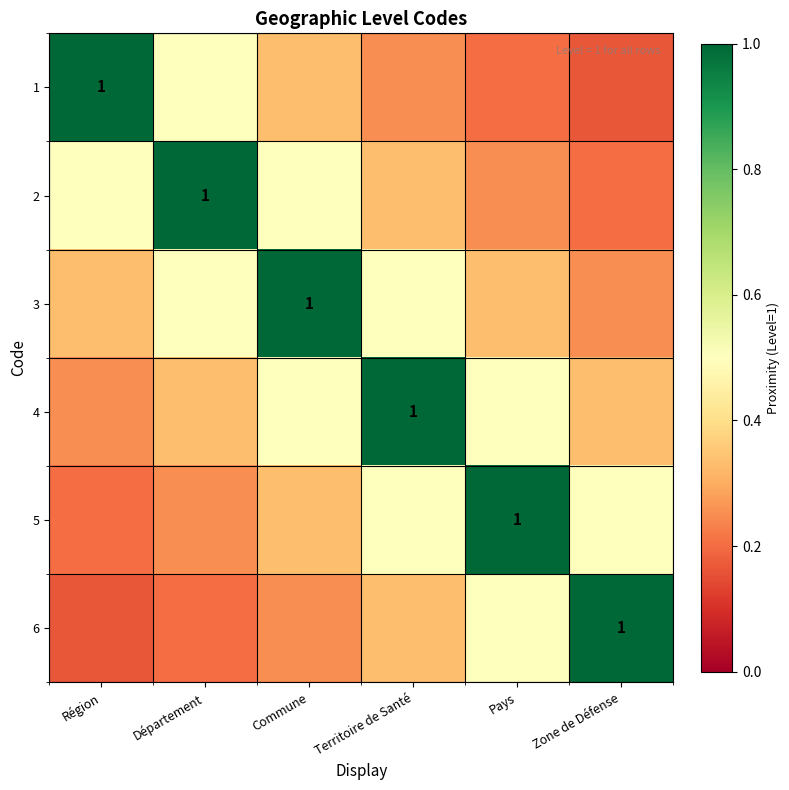

The 5 series shows 1.6 at Pays. True or false?

False